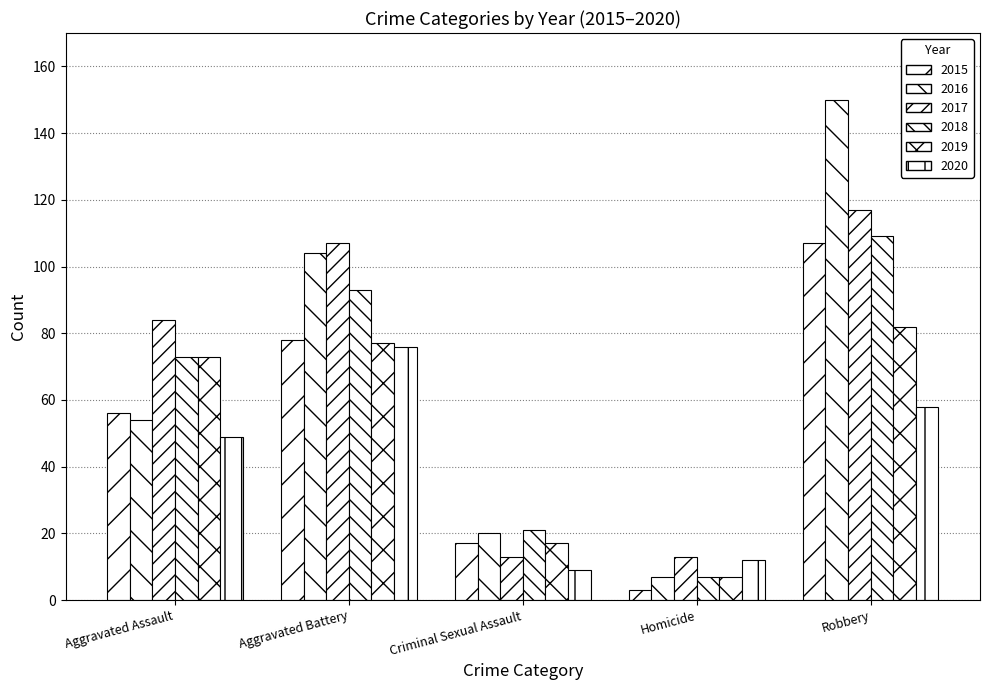

At which label does 2015 first exceed 56?

Aggravated Battery